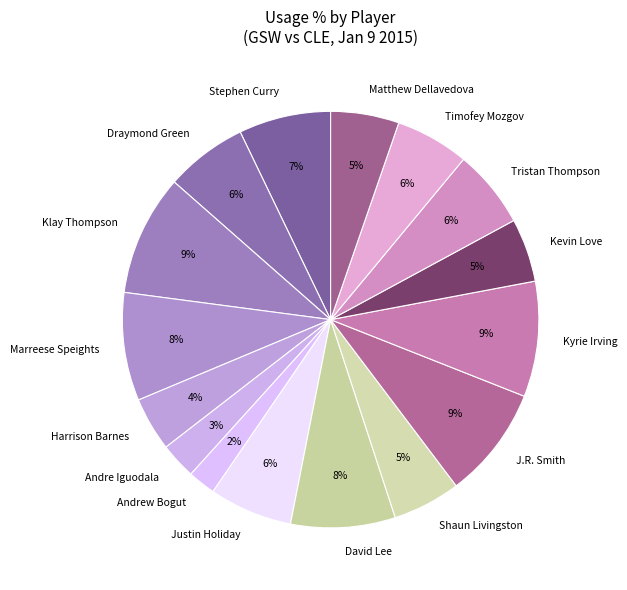

Is there any slice that represents more than half of the pie?

No